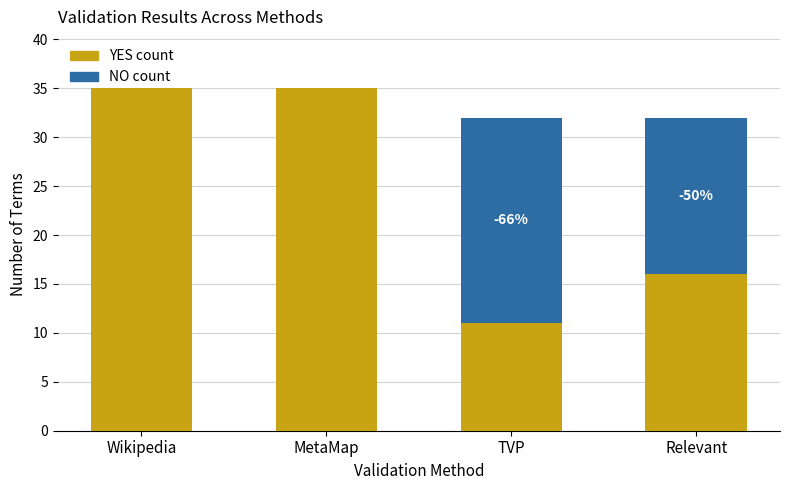

What is the total value across all series at Relevant?

32